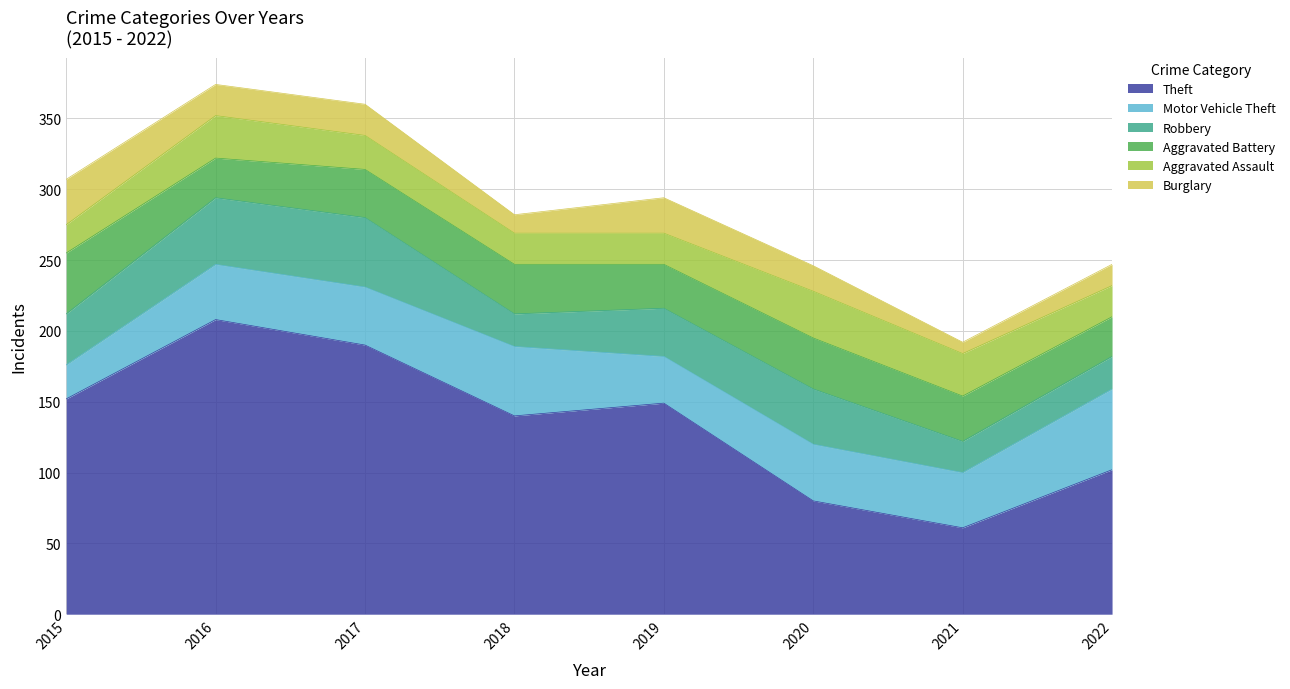

What is the value of the Robbery point at the 3rd from the left?

49